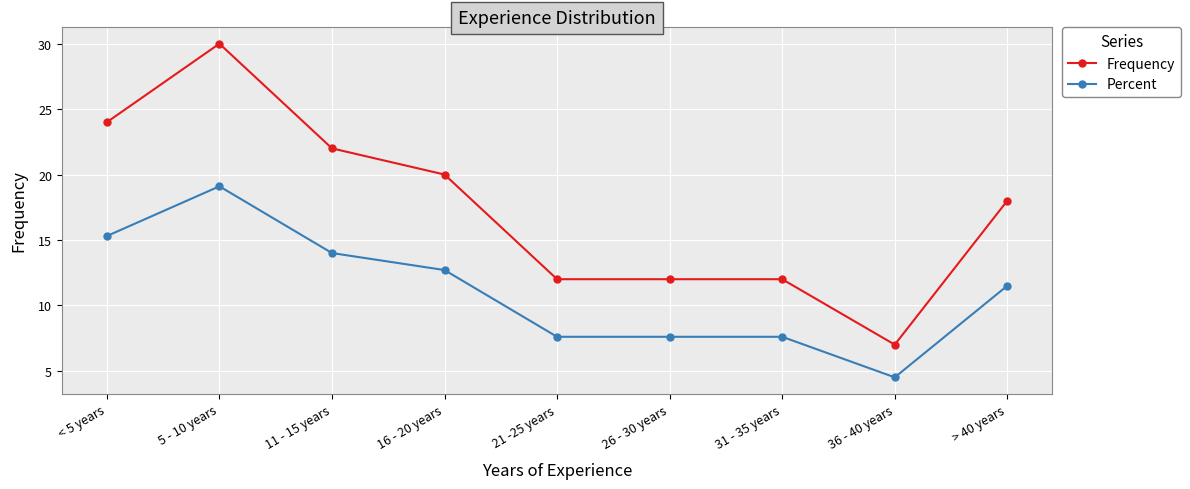

List the series in order of their overall mean, lowest first.

Percent, Frequency